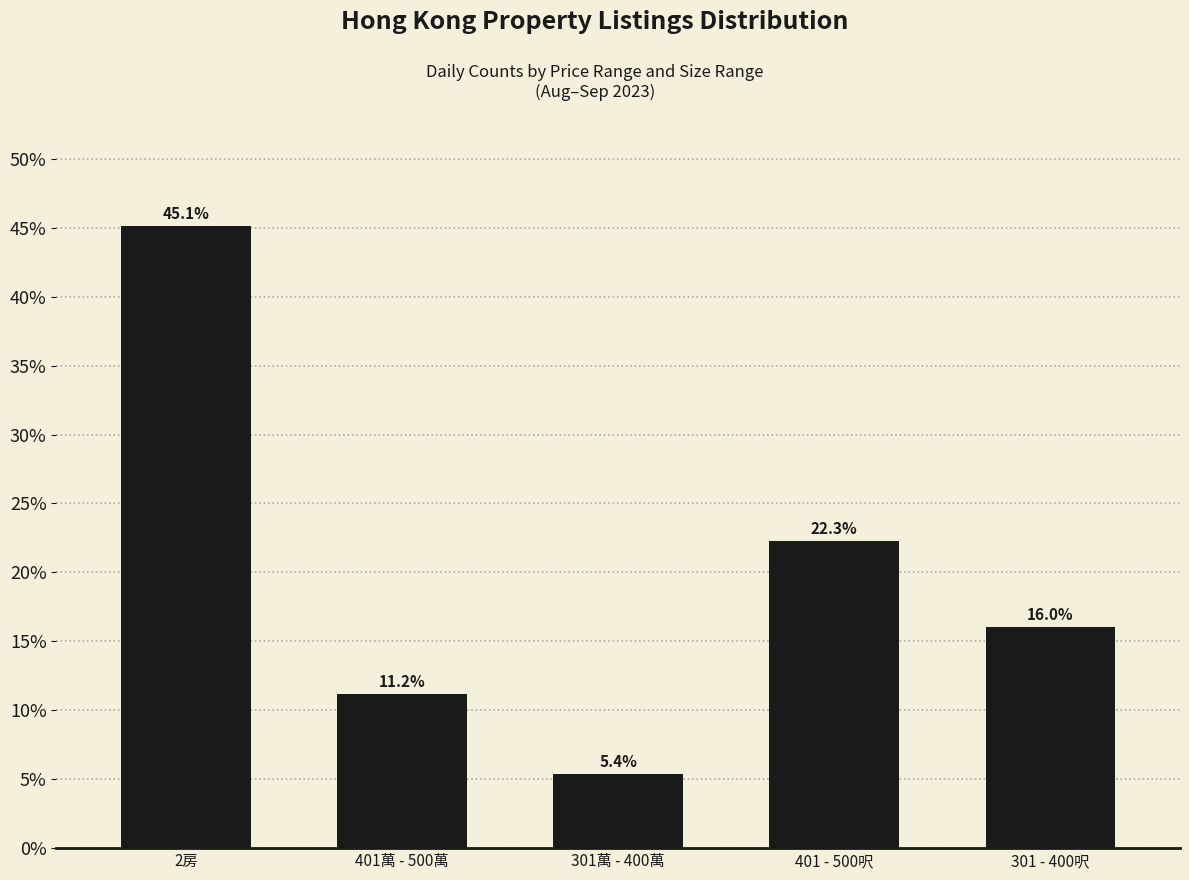

Is it true that the value at 301萬 - 400萬 is 2.3?

False